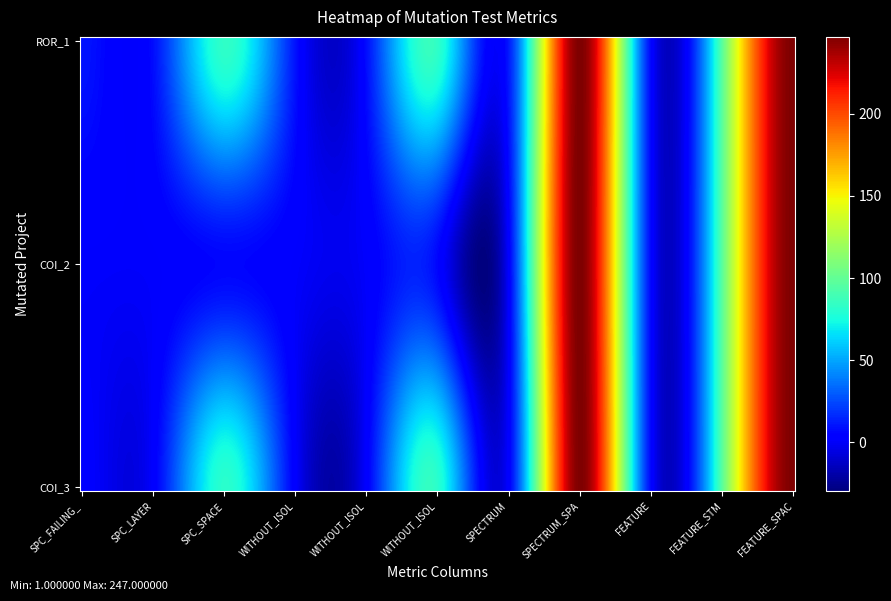

At which label does AutoResponder.EmailSystem.Client.COI_2 reach its peak?

7